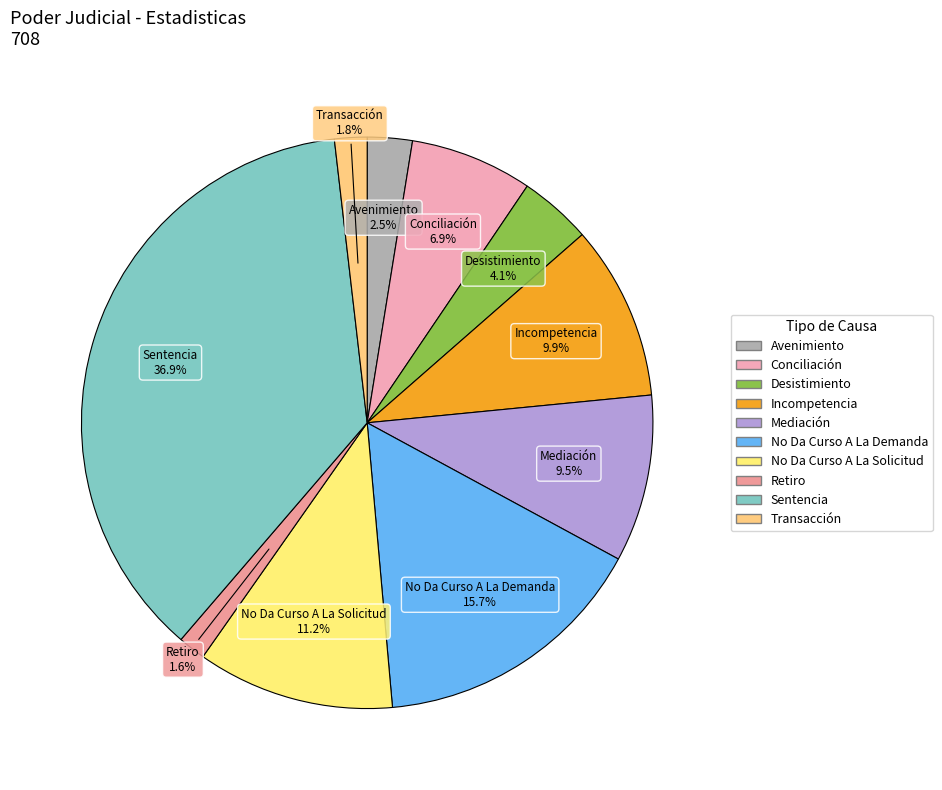

Approximately how many times larger is the value at Incompetencia compared to Sentencia?

0.3